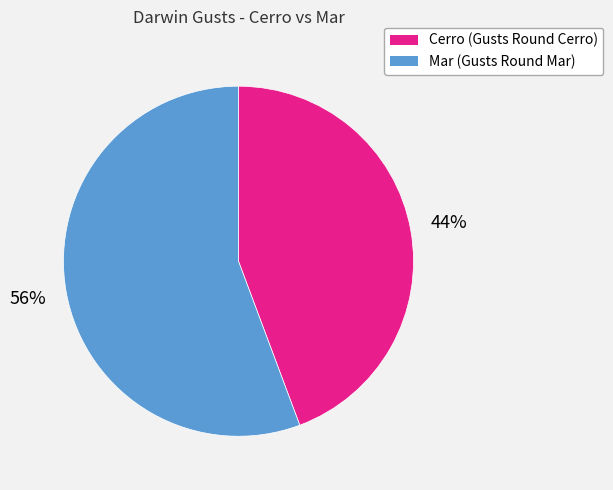

True or false: Cerro (Gusts Round Cerro) accounts for 38% of the total.

False